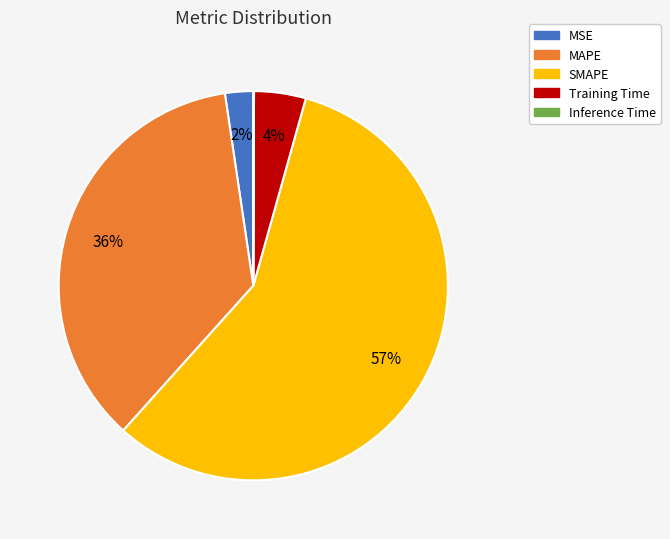

To the nearest percent, what percentage of the pie is MSE?

2%